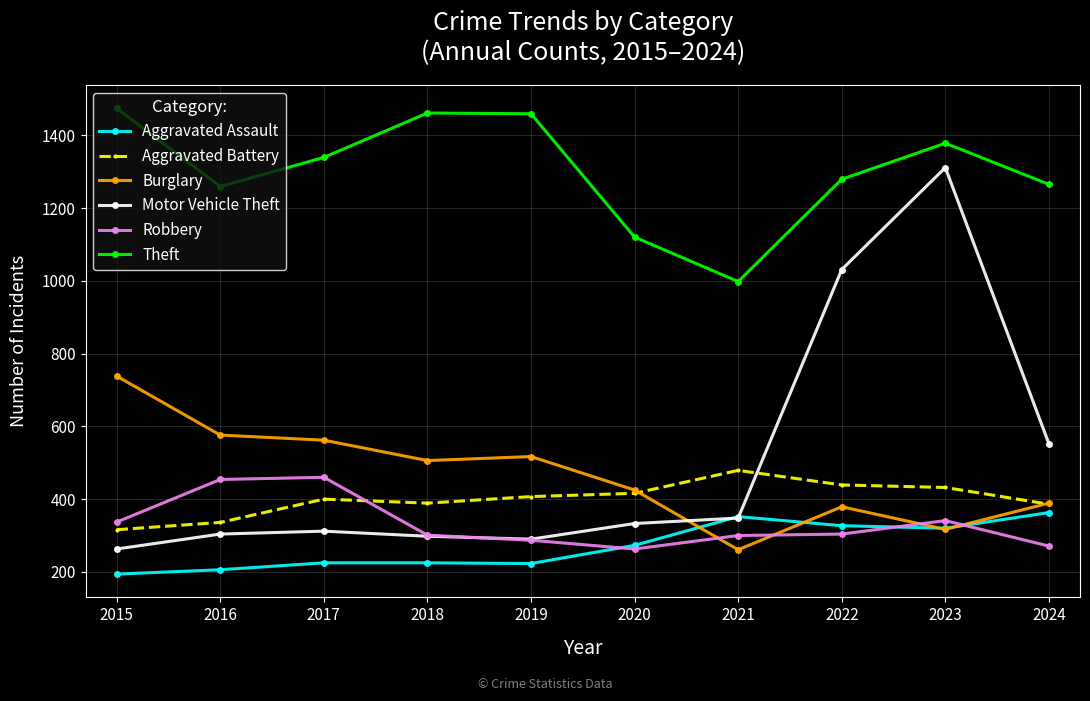

How many times do Aggravated Assault and Motor Vehicle Theft cross each other?

2